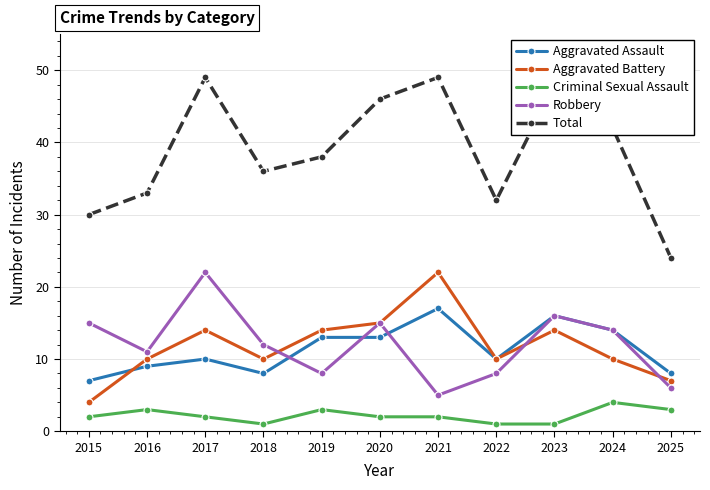

Reading left to right, list all the values displayed in this chart.

Aggravated Assault: 7	9	10	8	13	13	17	10	16	14	8
Aggravated Battery: 4	10	14	10	14	15	22	10	14	10	7
Criminal Sexual Assault: 2	3	2	1	3	2	2	1	1	4	3
Robbery: 15	11	22	12	8	15	5	8	16	14	6
Total: 30	33	49	36	38	46	49	32	48	42	24